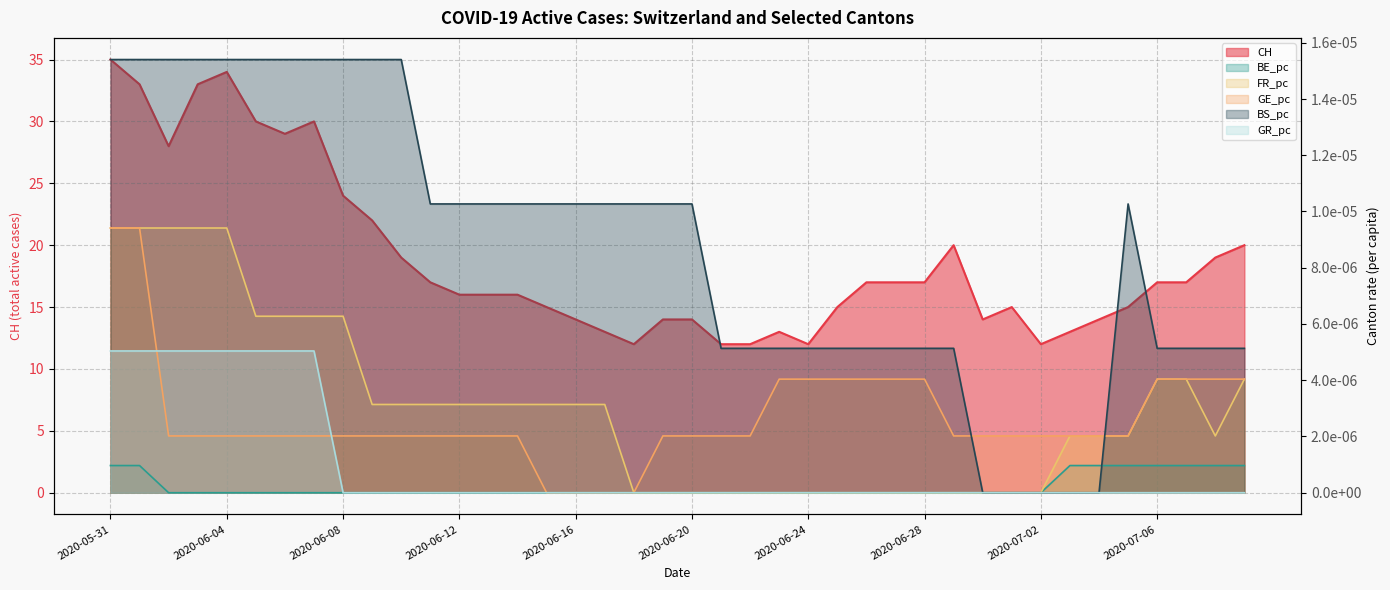

True or false: BS_pc has a value of 0.0 at 2020-05-31.

True